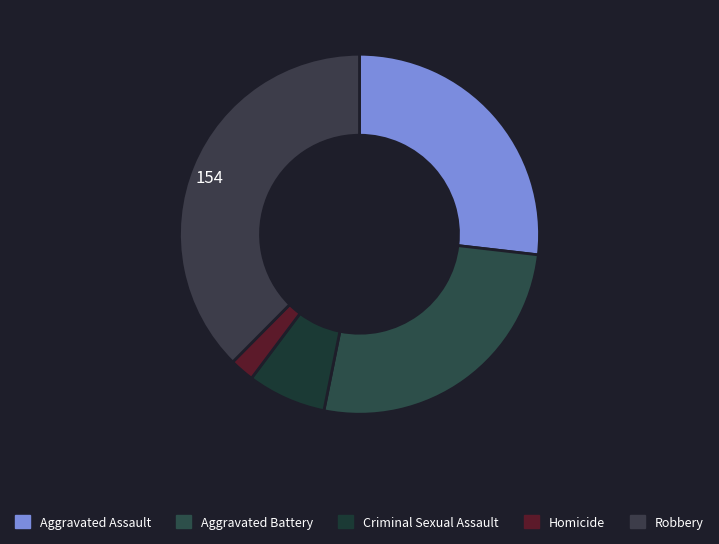

Is Aggravated Battery the majority of the pie?

No